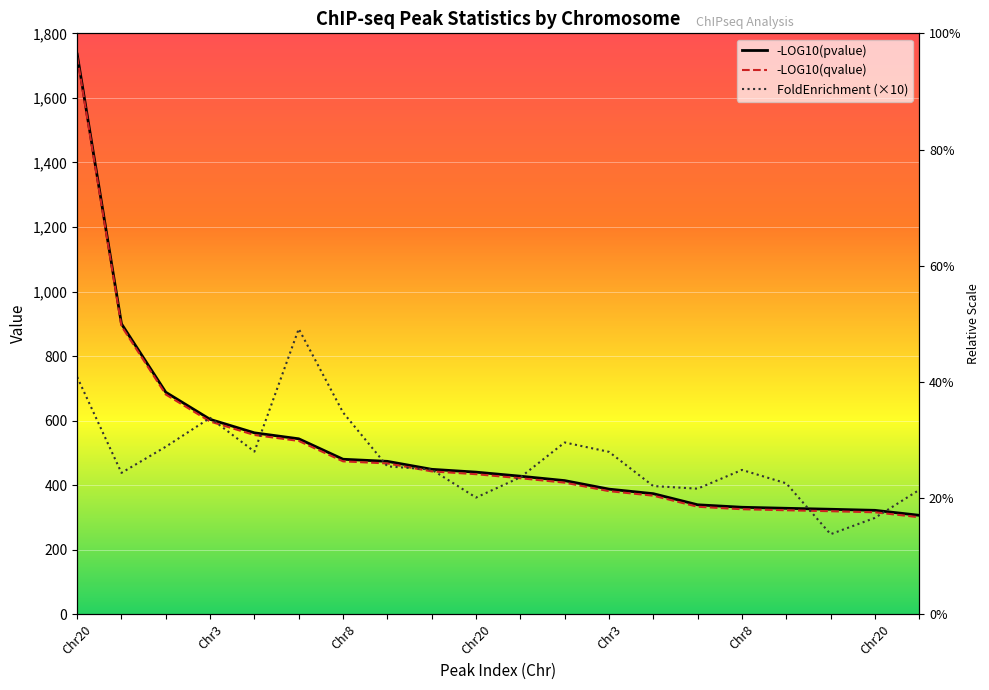

True or false: -LOG10(pvalue) and -LOG10(qvalue) cross at least once.

False